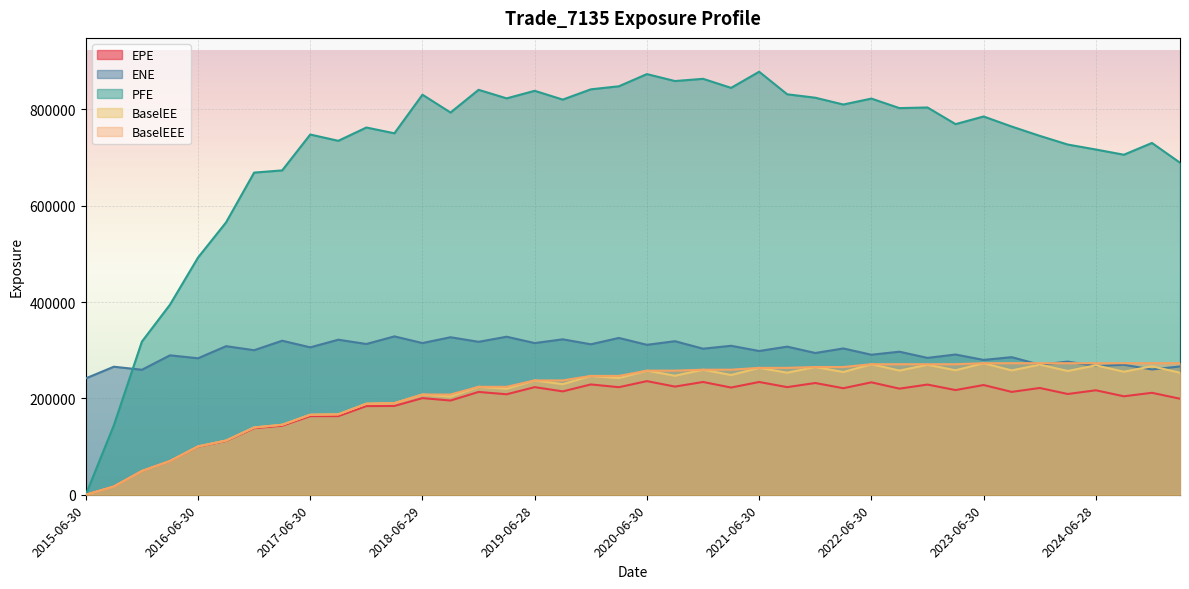

Reading right to left, what are all the values shown in this chart?

EPE: 2025-03-31=199350.0	2024-12-31=211661.0	2024-09-30=204422.0	2024-06-28=216870.0	2024-03-28=209165.0	2023-12-29=221672.0	2023-09-29=213555.0	2023-06-30=227793.0	2023-03-31=217332.0	2022-12-30=228726.0	2022-09-30=220301.0	2022-06-30=233384.0	2022-03-31=221159.0	2021-12-30=232001.0	2021-09-30=223436.0	2021-06-30=234107.0	2021-03-31=222561.0	2020-12-31=234131.0	2020-09-30=224555.0	2020-06-30=235900.0	2020-03-31=223315.0	2019-12-31=229001.0	2019-09-30=214585.0	2019-06-28=223385.0	2019-03-29=208593.0	2018-12-31=213443.0	2018-09-28=195602.0	2018-06-29=200622.0	2018-03-29=184327.0	2017-12-29=183995.0	2017-09-29=163254.0	2017-06-30=163205.0	2017-03-31=143209.0	2016-12-30=138175.0	2016-09-30=111646.0	2016-06-30=99817.6	2016-03-31=69778.2	2015-12-31=49247.2	2015-09-30=17094.0	2015-06-30=0.0
ENE: 2025-03-31=266340.0	2024-12-31=260168.0	2024-09-30=269832.0	2024-06-28=267177.0	2024-03-28=276427.0	2023-12-29=269997.0	2023-09-29=285648.0	2023-06-30=279926.0	2023-03-31=291129.0	2022-12-30=284172.0	2022-09-30=296978.0	2022-06-30=290697.0	2022-03-31=303748.0	2021-12-30=294302.0	2021-09-30=307509.0	2021-06-30=298463.0	2021-03-31=309280.0	2020-12-31=303243.0	2020-09-30=318787.0	2020-06-30=311305.0	2020-03-31=325551.0	2019-12-31=312413.0	2019-09-30=322687.0	2019-06-28=314921.0	2019-03-29=328093.0	2018-12-31=317527.0	2018-09-28=327016.0	2018-06-29=314937.0	2018-03-29=328780.0	2017-12-29=312999.0	2017-09-29=321899.0	2017-06-30=306043.0	2017-03-31=319813.0	2016-12-30=300101.0	2016-09-30=308452.0	2016-06-30=283362.0	2016-03-31=289459.0	2015-12-31=259494.0	2015-09-30=265813.0	2015-06-30=241583.0
PFE: 2025-03-31=689371.0	2024-12-31=730379.0	2024-09-30=705942.0	2024-06-28=716783.0	2024-03-28=727080.0	2023-12-29=745143.0	2023-09-29=764496.0	2023-06-30=785350.0	2023-03-31=769489.0	2022-12-30=804063.0	2022-09-30=802752.0	2022-06-30=822513.0	2022-03-31=810194.0	2021-12-30=824342.0	2021-09-30=831419.0	2021-06-30=878262.0	2021-03-31=844772.0	2020-12-31=863556.0	2020-09-30=858925.0	2020-06-30=873374.0	2020-03-31=848050.0	2019-12-31=841730.0	2019-09-30=820421.0	2019-06-28=838652.0	2019-03-29=822974.0	2018-12-31=840731.0	2018-09-28=793556.0	2018-06-29=830585.0	2018-03-29=750460.0	2017-12-29=762452.0	2017-09-29=734866.0	2017-06-30=747896.0	2017-03-31=673428.0	2016-12-30=668837.0	2016-09-30=565524.0	2016-06-30=492426.0	2016-03-31=394562.0	2015-12-31=317967.0	2015-09-30=144188.0	2015-06-30=0.0
BaselEE: 2025-03-31=253300.0	2024-12-31=266746.0	2024-09-30=255472.0	2024-06-28=268717.0	2024-03-28=257024.0	2023-12-29=270188.0	2023-09-29=258162.0	2023-06-30=273121.0	2023-03-31=258499.0	2022-12-30=269882.0	2022-09-30=257867.0	2022-06-30=270981.0	2022-03-31=254794.0	2021-12-30=265210.0	2021-09-30=253437.0	2021-06-30=263459.0	2021-03-31=248606.0	2020-12-31=259609.0	2020-09-30=247122.0	2020-06-30=257660.0	2020-03-31=242250.0	2019-12-31=246723.0	2019-09-30=229596.0	2019-06-28=237335.0	2019-03-29=220286.0	2018-12-31=224097.0	2018-09-28=204091.0	2018-06-29=208080.0	2018-03-29=190275.0	2017-12-29=189054.0	2017-09-29=166958.0	2017-06-30=166135.0	2017-03-31=145289.0	2016-12-30=139709.0	2016-09-30=112510.0	2016-06-30=100349.0	2016-03-31=70018.2	2015-12-31=49347.5	2015-09-30=17111.4	2015-06-30=0.0
BaselEEE: 2025-03-31=273121.0	2024-12-31=273121.0	2024-09-30=273121.0	2024-06-28=273121.0	2024-03-28=273121.0	2023-12-29=273121.0	2023-09-29=273121.0	2023-06-30=273121.0	2023-03-31=270981.0	2022-12-30=270981.0	2022-09-30=270981.0	2022-06-30=270981.0	2022-03-31=265210.0	2021-12-30=265210.0	2021-09-30=263459.0	2021-06-30=263459.0	2021-03-31=259609.0	2020-12-31=259609.0	2020-09-30=257660.0	2020-06-30=257660.0	2020-03-31=246723.0	2019-12-31=246723.0	2019-09-30=237335.0	2019-06-28=237335.0	2019-03-29=224097.0	2018-12-31=224097.0	2018-09-28=208080.0	2018-06-29=208080.0	2018-03-29=190275.0	2017-12-29=189054.0	2017-09-29=166958.0	2017-06-30=166135.0	2017-03-31=145289.0	2016-12-30=139709.0	2016-09-30=112510.0	2016-06-30=100349.0	2016-03-31=70018.2	2015-12-31=49347.5	2015-09-30=17111.4	2015-06-30=0.0